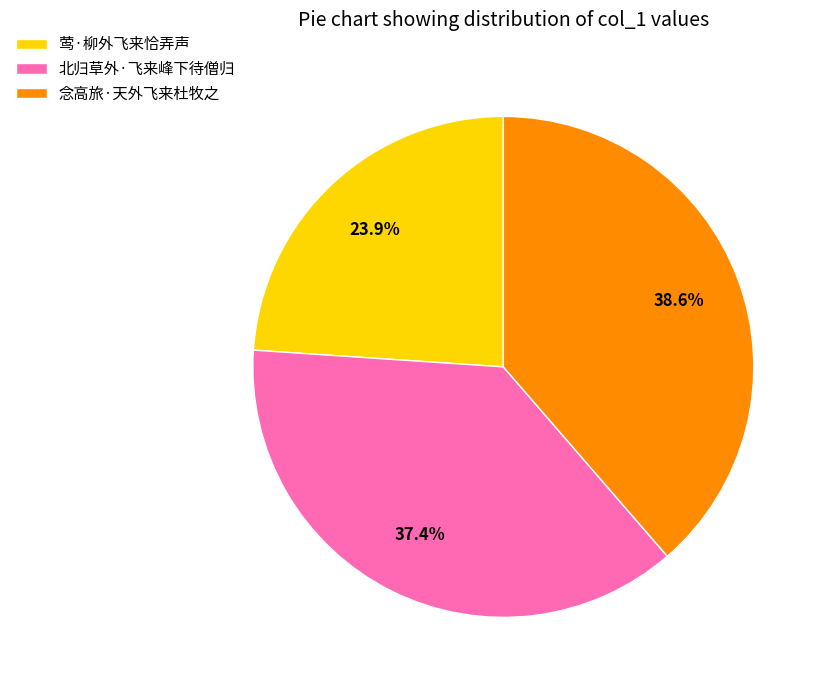

Combined, do 莺·柳外飞来恰弄声 and 北归草外·飞来峰下待僧归 account for over 50%?

Yes